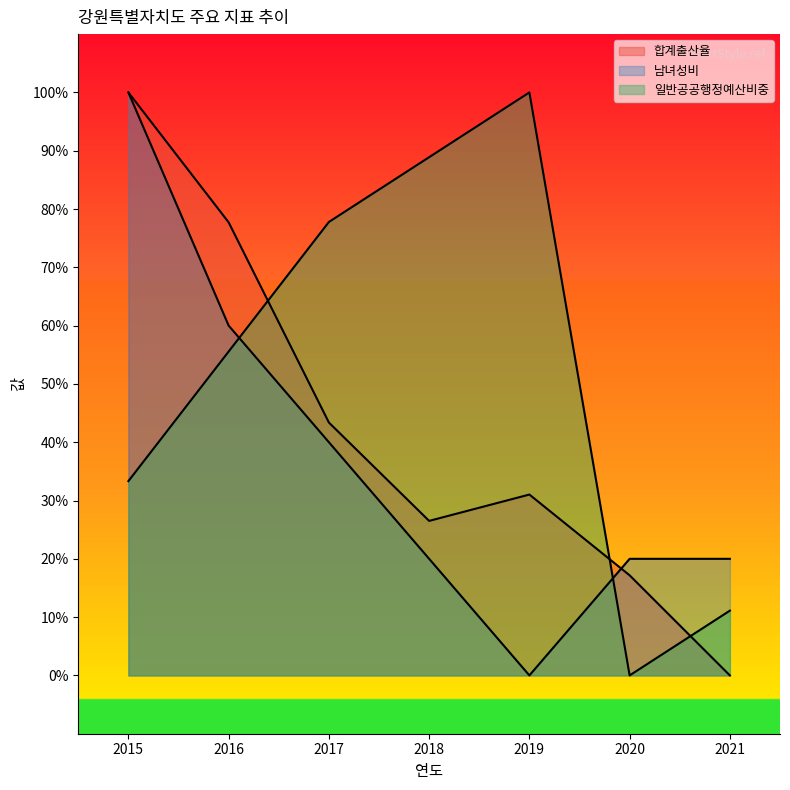

How many intersections are there between 합계출산율 and 일반공공행정예산비중?

3